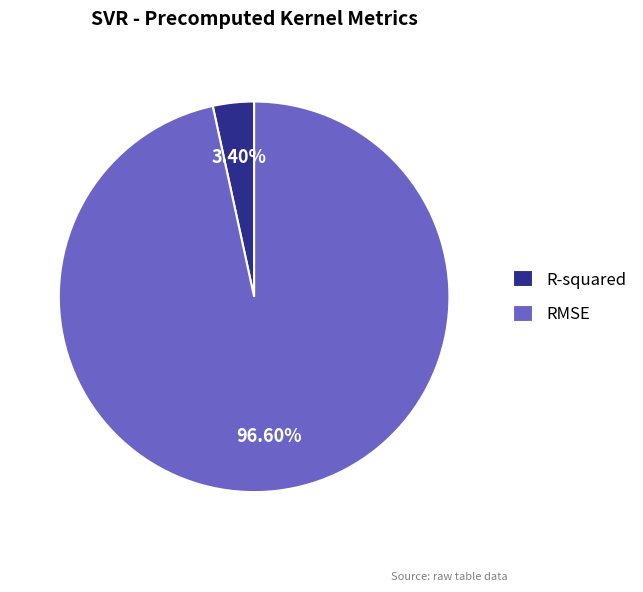

How many segments does this pie chart have?

2